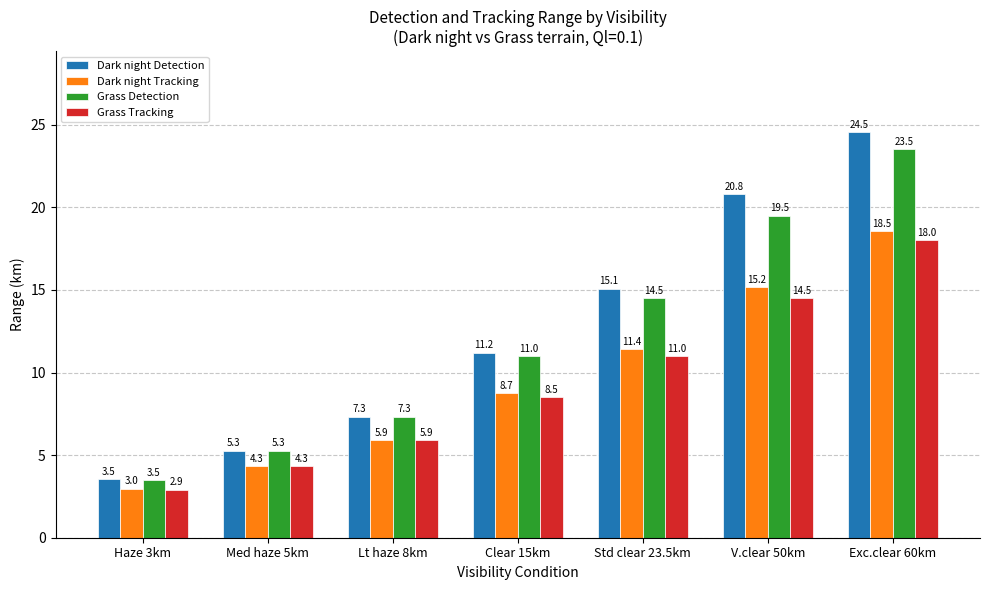

Reading right to left, what are all the values shown in this chart?

Dark night Detection: 24.5	20.8	15.1	11.2	7.3	5.3	3.5
Dark night Tracking: 18.5	15.2	11.4	8.7	5.9	4.3	3.0
Grass Detection: 23.5	19.5	14.5	11.0	7.3	5.3	3.5
Grass Tracking: 18.0	14.5	11.0	8.5	5.9	4.3	2.9